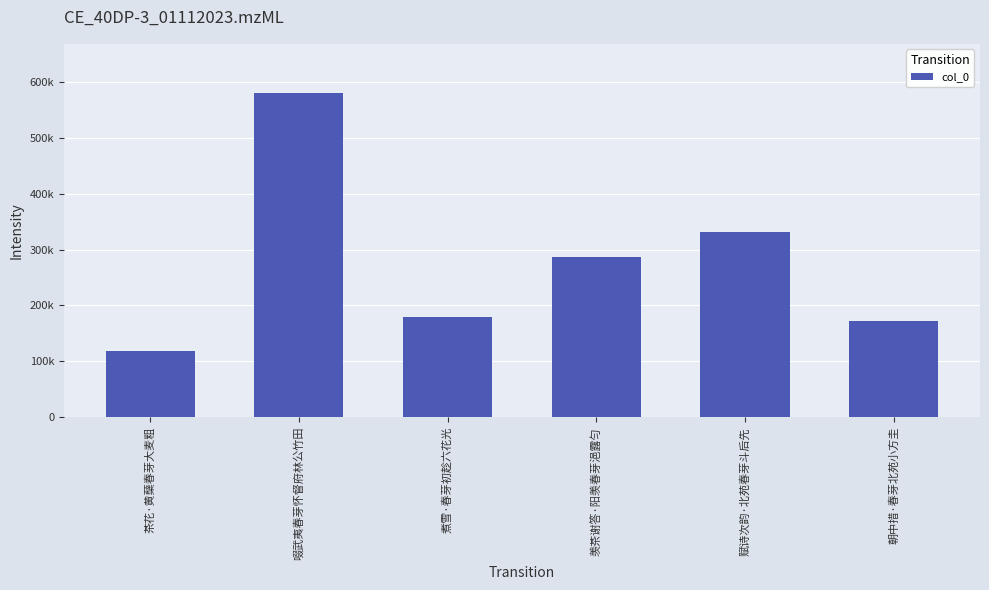

At which category does the chart reach its peak across all series?

啜武夷春芽怀督府林公竹田